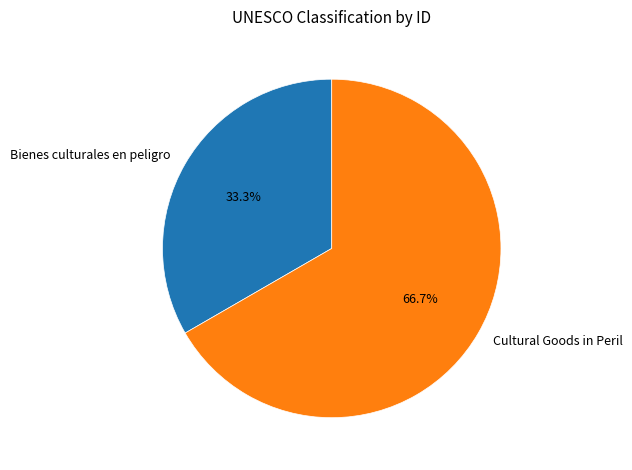

To the nearest percent, what percentage of the pie is Bienes culturales en peligro?

33%